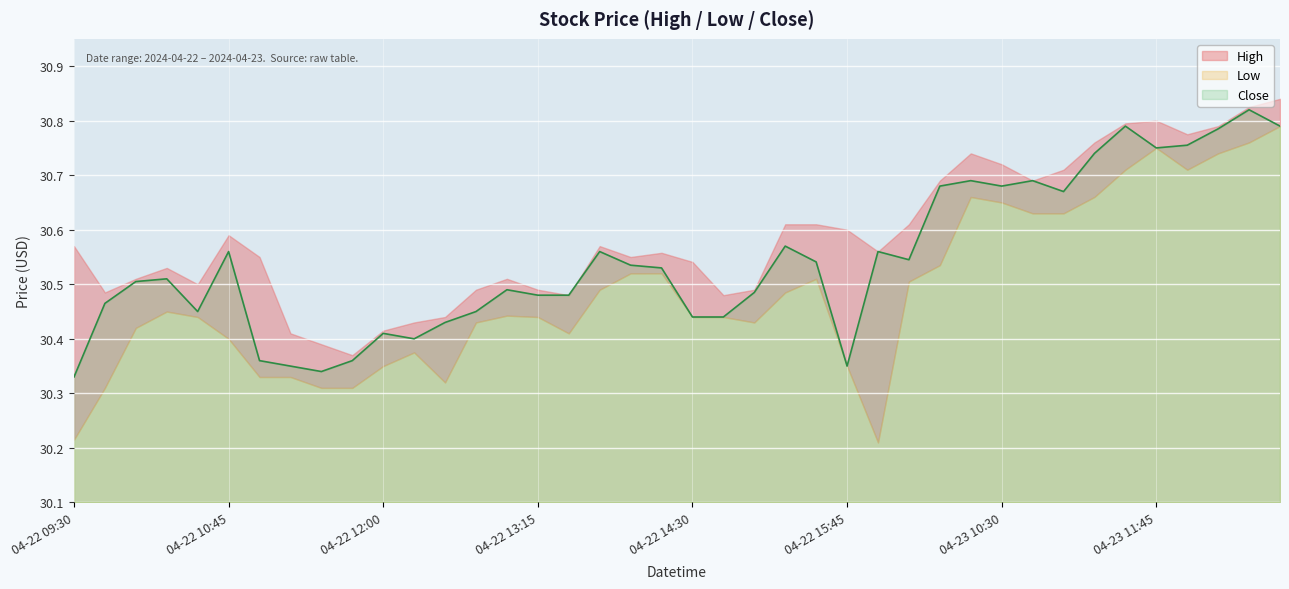

How many lines are shown in the chart?

3